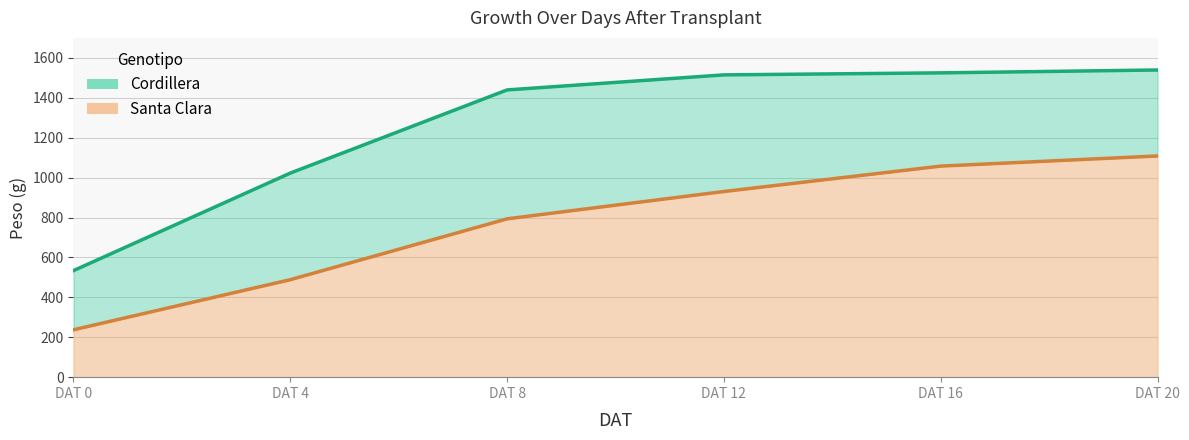

At which label does SantaClara_num reach its peak?

DAT 20